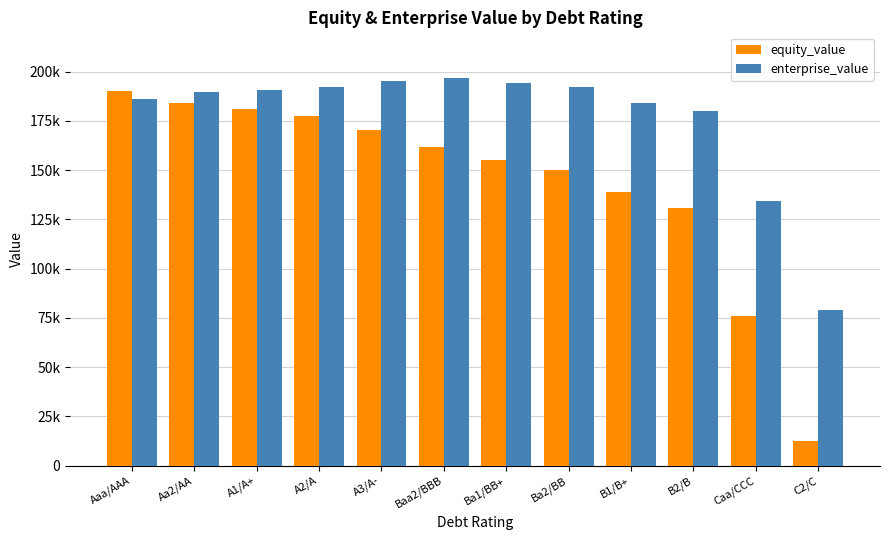

The enterprise_value series shows 56422.6 at Ba1/BB+. True or false?

False